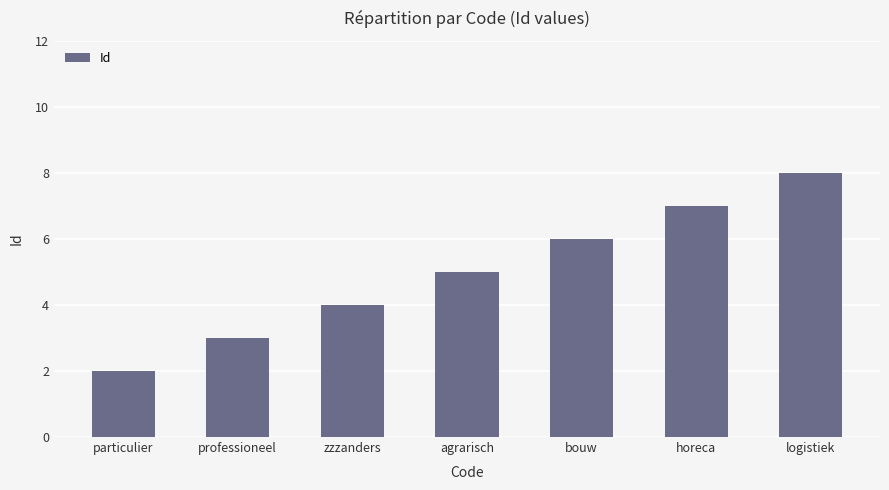

What is the difference between the maximum and second lowest values?

5